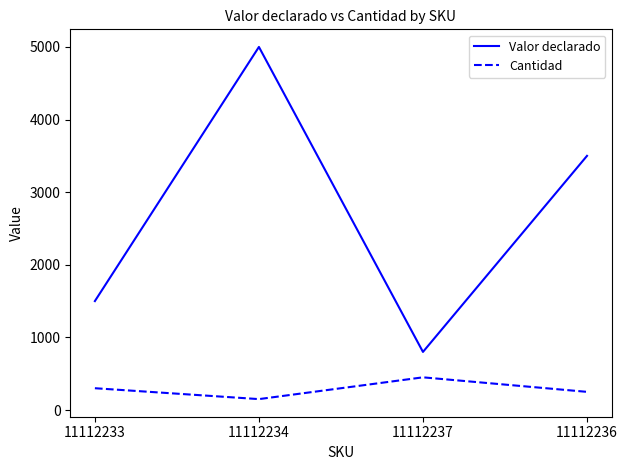

What is the approximate value of Cantidad at 11112233?

300